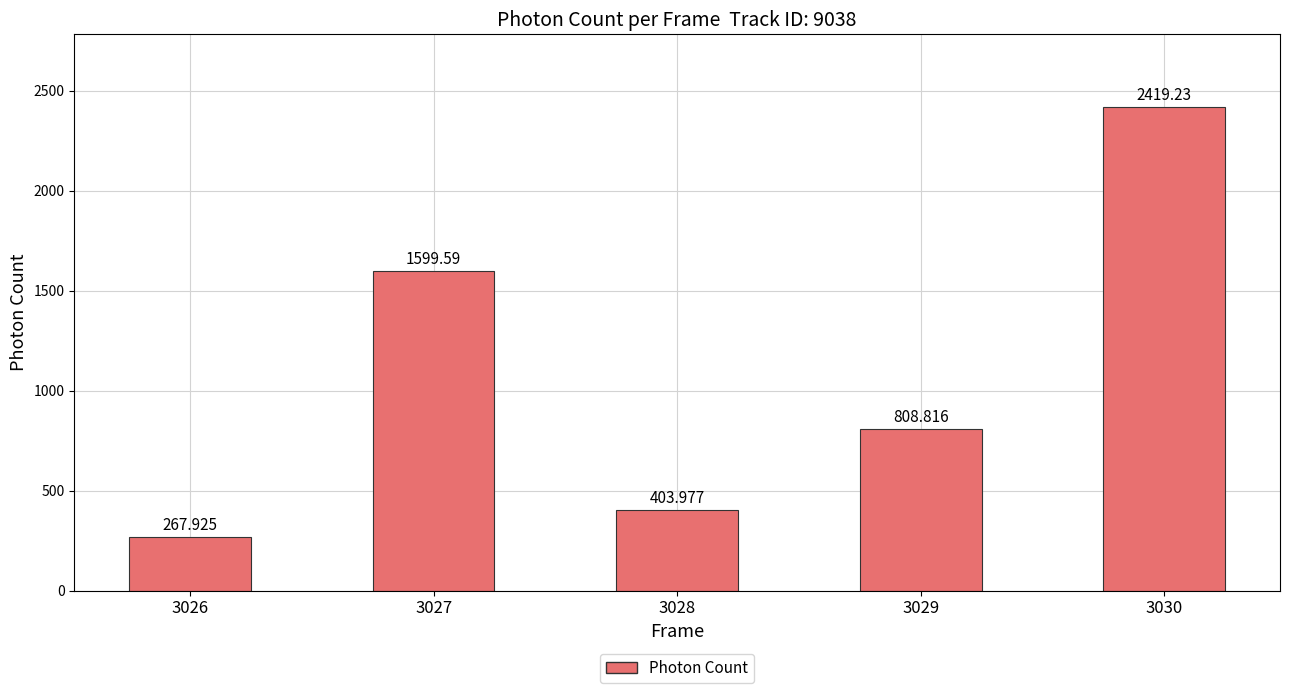

Where is the data nearest to the value 1343?

3027